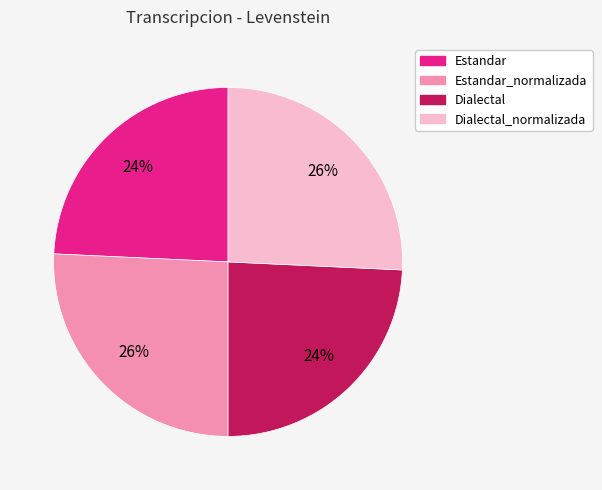

Does any single category account for the majority?

No